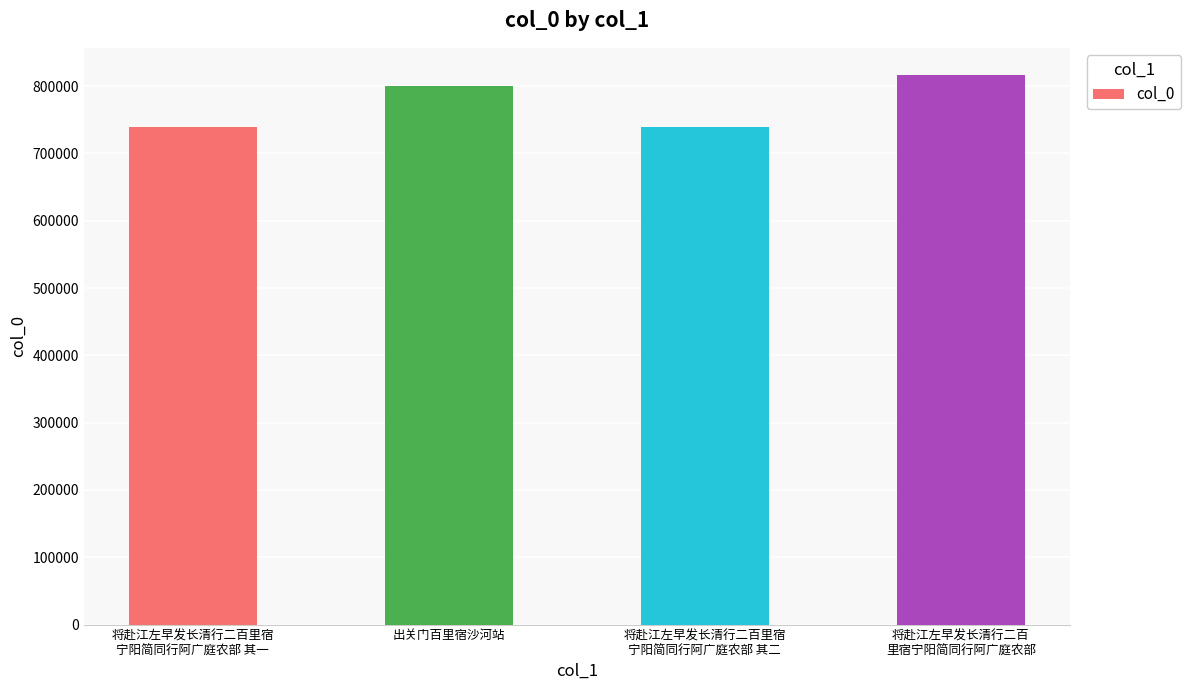

What is the label of the 3rd bar from the right?

出关门百里宿沙河站